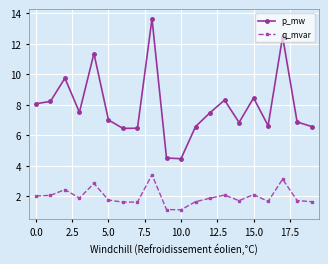

What is the difference between the maximum and minimum values in the q_mvar series?

2.3